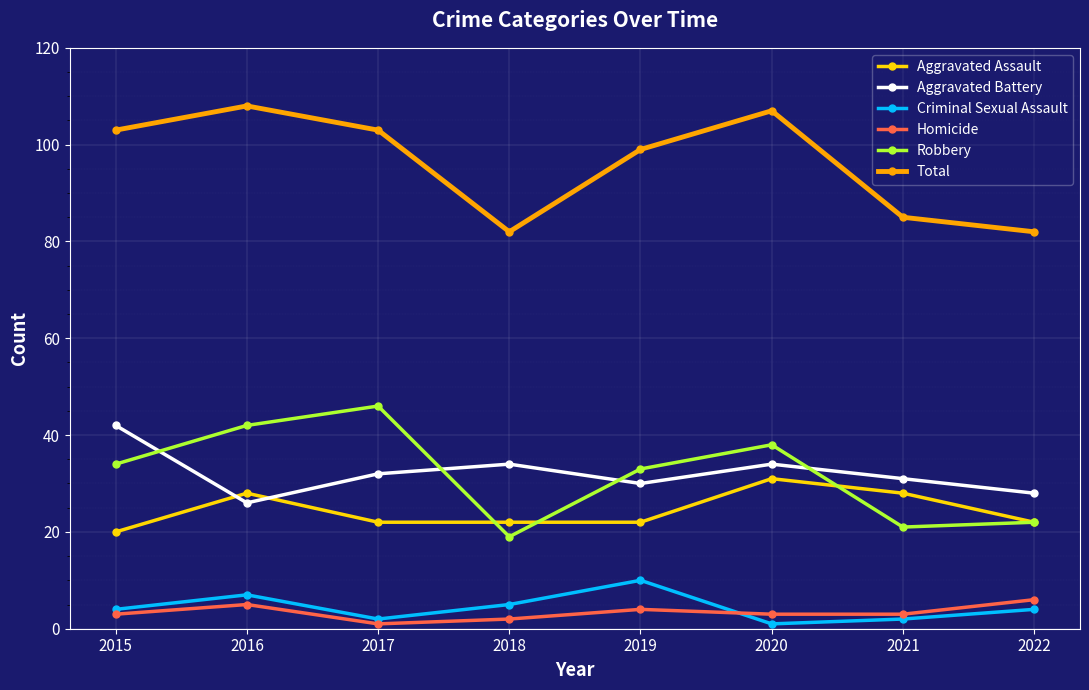

Which series has the widest spread of values?

Robbery